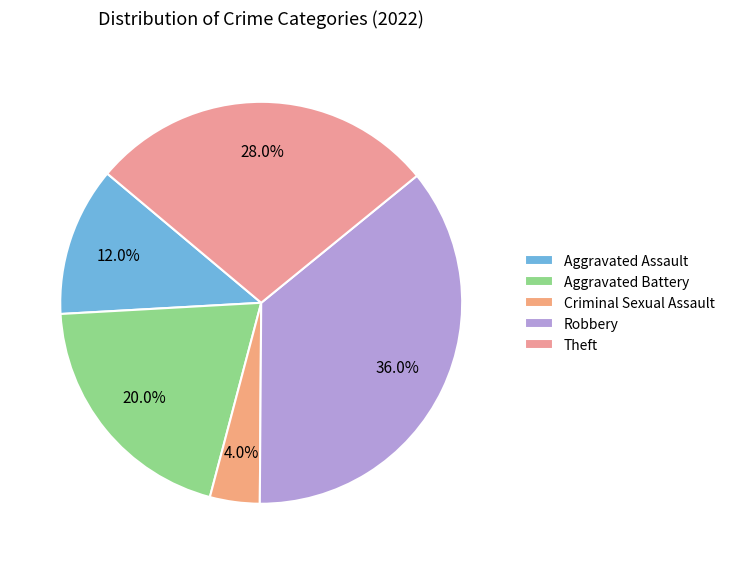

Does Criminal Sexual Assault account for over 50% of the chart?

No